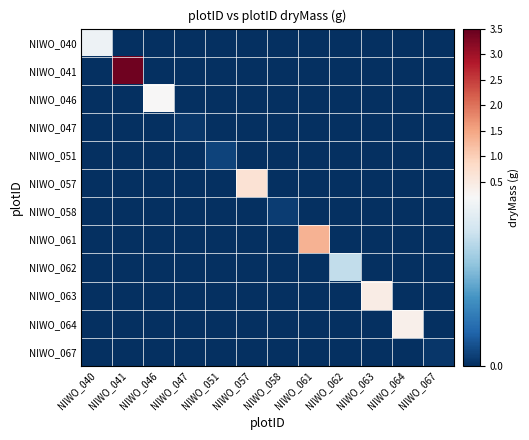

Reading right to left, list all the values displayed in this chart.

NIWO_040: NIWO_067=0.0	NIWO_064=0.0	NIWO_063=0.0	NIWO_062=0.0	NIWO_061=0.0	NIWO_058=0.0	NIWO_057=0.0	NIWO_051=0.0	NIWO_047=0.0	NIWO_046=0.0	NIWO_041=0.0	NIWO_040=0.2
NIWO_041: NIWO_067=0.0	NIWO_064=0.0	NIWO_063=0.0	NIWO_062=0.0	NIWO_061=0.0	NIWO_058=0.0	NIWO_057=0.0	NIWO_051=0.0	NIWO_047=0.0	NIWO_046=0.0	NIWO_041=3.4	NIWO_040=0.0
NIWO_046: NIWO_067=0.0	NIWO_064=0.0	NIWO_063=0.0	NIWO_062=0.0	NIWO_061=0.0	NIWO_058=0.0	NIWO_057=0.0	NIWO_051=0.0	NIWO_047=0.0	NIWO_046=0.2	NIWO_041=0.0	NIWO_040=0.0
NIWO_047: NIWO_067=0.0	NIWO_064=0.0	NIWO_063=0.0	NIWO_062=0.0	NIWO_061=0.0	NIWO_058=0.0	NIWO_057=0.0	NIWO_051=0.0	NIWO_047=0.0	NIWO_046=0.0	NIWO_041=0.0	NIWO_040=0.0
NIWO_051: NIWO_067=0.0	NIWO_064=0.0	NIWO_063=0.0	NIWO_062=0.0	NIWO_061=0.0	NIWO_058=0.0	NIWO_057=0.0	NIWO_051=0.0	NIWO_047=0.0	NIWO_046=0.0	NIWO_041=0.0	NIWO_040=0.0
NIWO_057: NIWO_067=0.0	NIWO_064=0.0	NIWO_063=0.0	NIWO_062=0.0	NIWO_061=0.0	NIWO_058=0.0	NIWO_057=0.7	NIWO_051=0.0	NIWO_047=0.0	NIWO_046=0.0	NIWO_041=0.0	NIWO_040=0.0
NIWO_058: NIWO_067=0.0	NIWO_064=0.0	NIWO_063=0.0	NIWO_062=0.0	NIWO_061=0.0	NIWO_058=0.0	NIWO_057=0.0	NIWO_051=0.0	NIWO_047=0.0	NIWO_046=0.0	NIWO_041=0.0	NIWO_040=0.0
NIWO_061: NIWO_067=0.0	NIWO_064=0.0	NIWO_063=0.0	NIWO_062=0.0	NIWO_061=1.3	NIWO_058=0.0	NIWO_057=0.0	NIWO_051=0.0	NIWO_047=0.0	NIWO_046=0.0	NIWO_041=0.0	NIWO_040=0.0
NIWO_062: NIWO_067=0.0	NIWO_064=0.0	NIWO_063=0.0	NIWO_062=0.1	NIWO_061=0.0	NIWO_058=0.0	NIWO_057=0.0	NIWO_051=0.0	NIWO_047=0.0	NIWO_046=0.0	NIWO_041=0.0	NIWO_040=0.0
NIWO_063: NIWO_067=0.0	NIWO_064=0.0	NIWO_063=0.4	NIWO_062=0.0	NIWO_061=0.0	NIWO_058=0.0	NIWO_057=0.0	NIWO_051=0.0	NIWO_047=0.0	NIWO_046=0.0	NIWO_041=0.0	NIWO_040=0.0
NIWO_064: NIWO_067=0.0	NIWO_064=0.4	NIWO_063=0.0	NIWO_062=0.0	NIWO_061=0.0	NIWO_058=0.0	NIWO_057=0.0	NIWO_051=0.0	NIWO_047=0.0	NIWO_046=0.0	NIWO_041=0.0	NIWO_040=0.0
NIWO_067: NIWO_067=0.0	NIWO_064=0.0	NIWO_063=0.0	NIWO_062=0.0	NIWO_061=0.0	NIWO_058=0.0	NIWO_057=0.0	NIWO_051=0.0	NIWO_047=0.0	NIWO_046=0.0	NIWO_041=0.0	NIWO_040=0.0